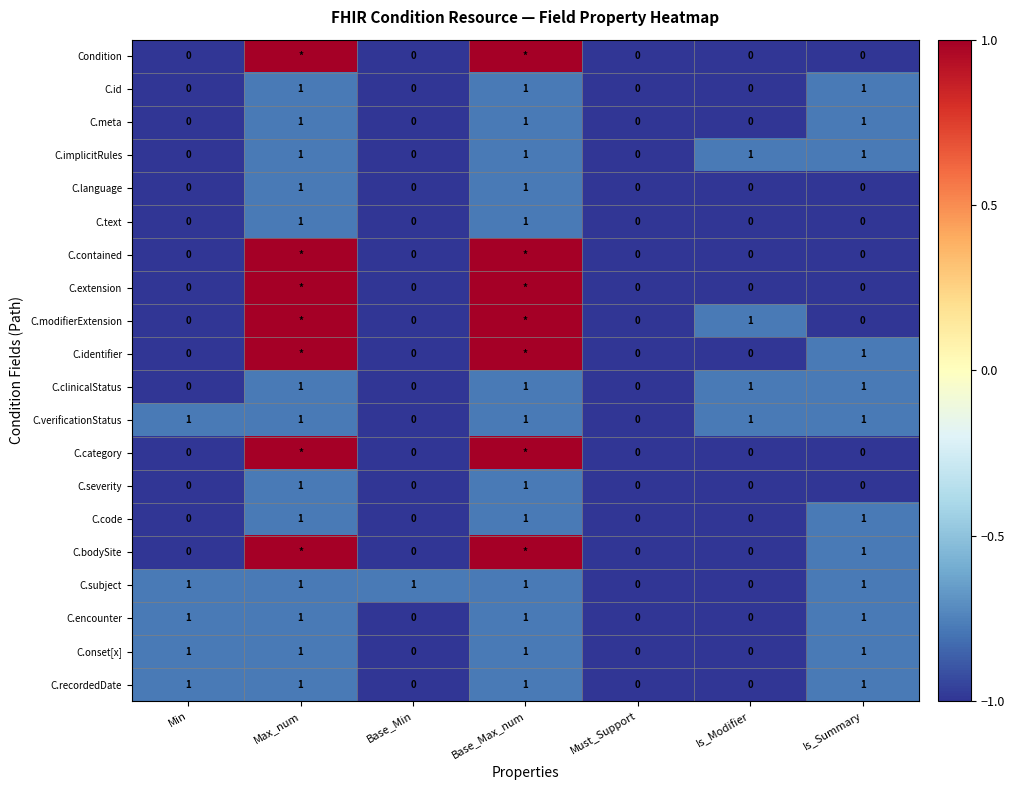

What is the difference between the maximum and minimum values in the row_0 series?

2.0